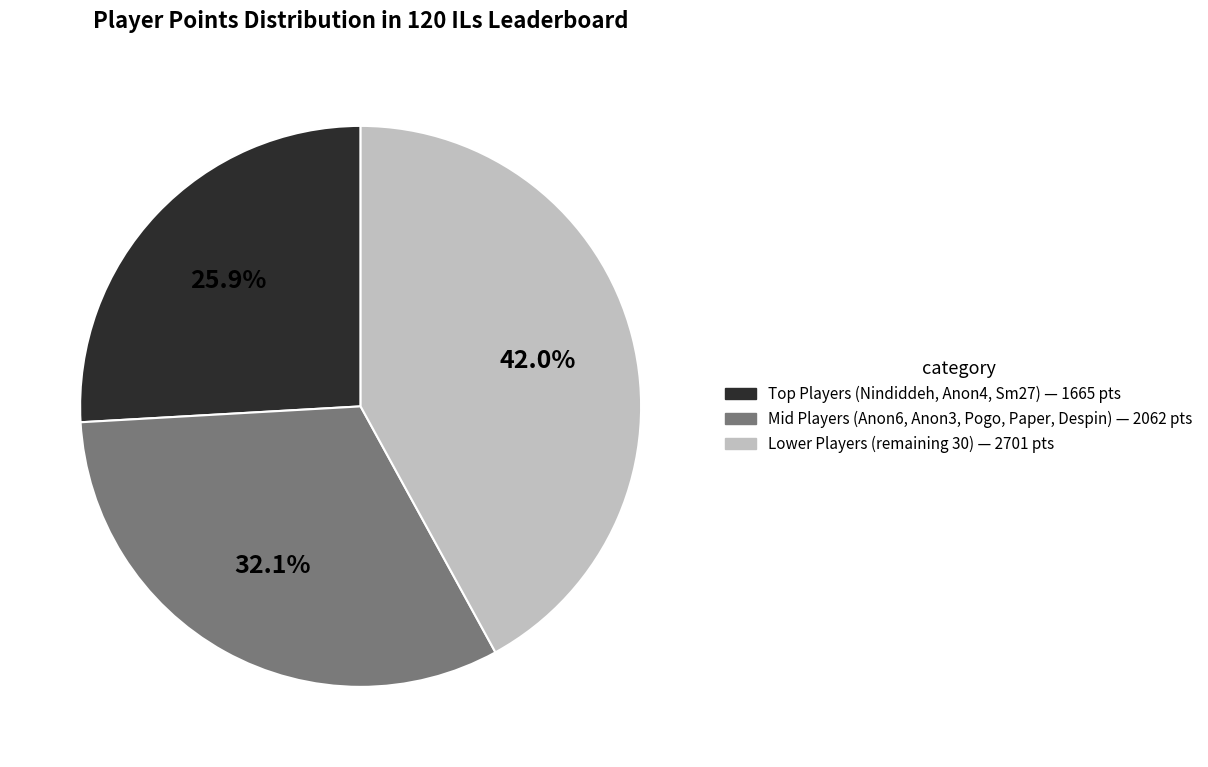

Does any single category account for the majority?

No